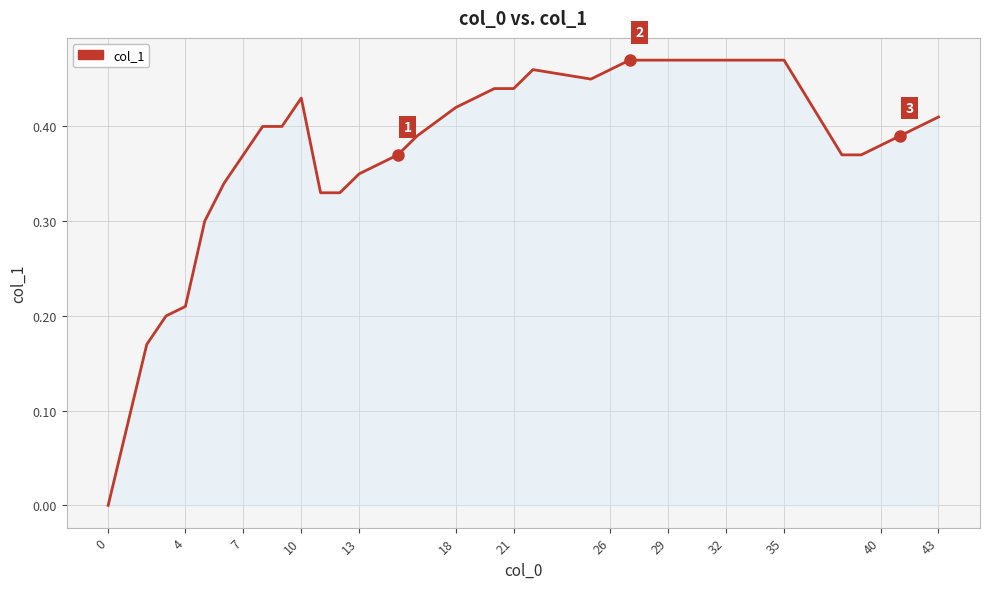

Between 21 and 18, which is larger?

21